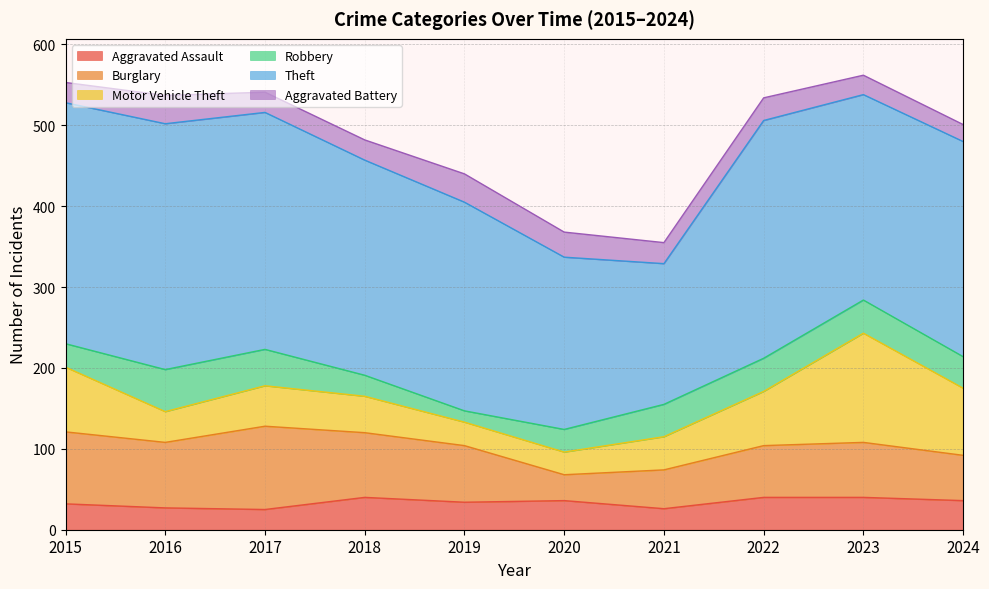

Where does the Theft series first go above 266?

2015